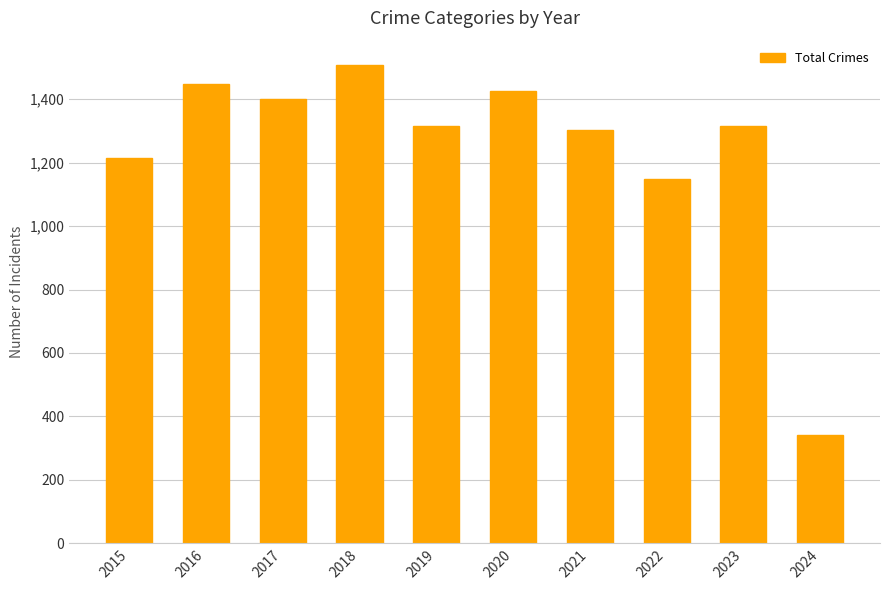

What is the value of the 5th bar from the left?

1317